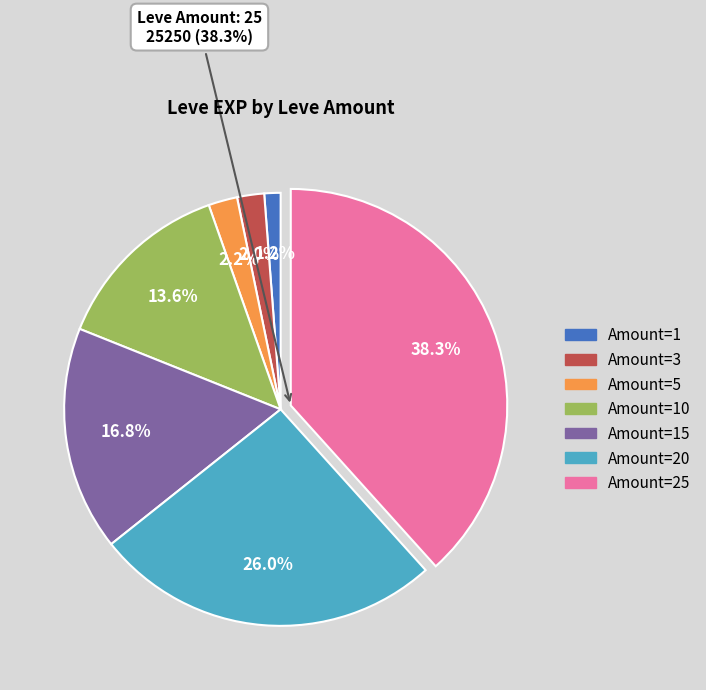

True or false: 5 accounts for 15% of the total.

False